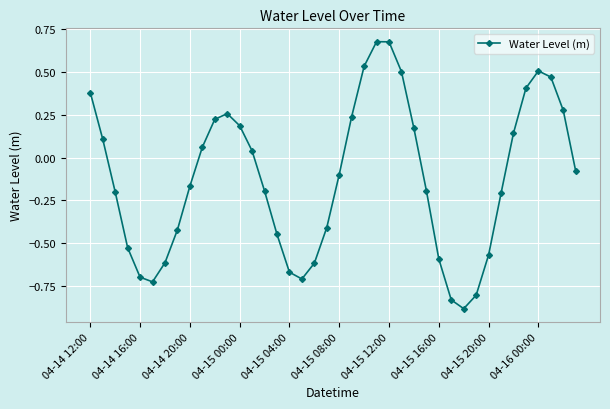

How many negative values are there?

22